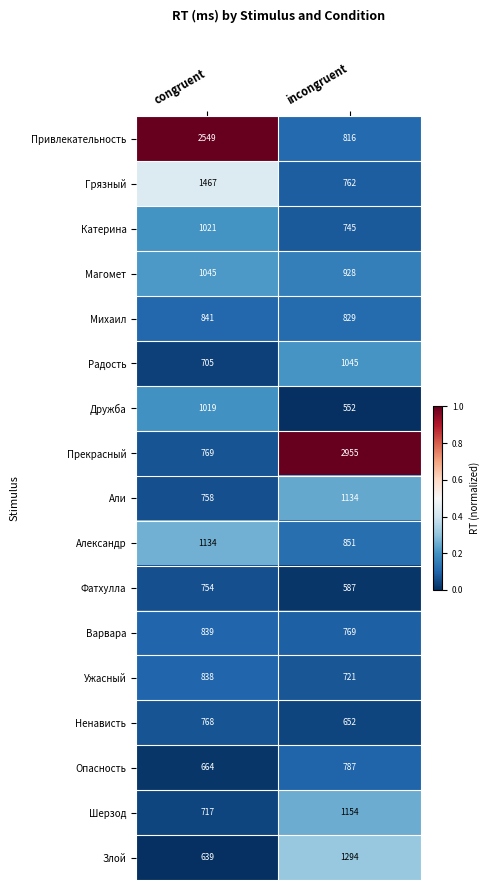

List the labels in order of Ужасный value, largest first.

congruent, incongruent